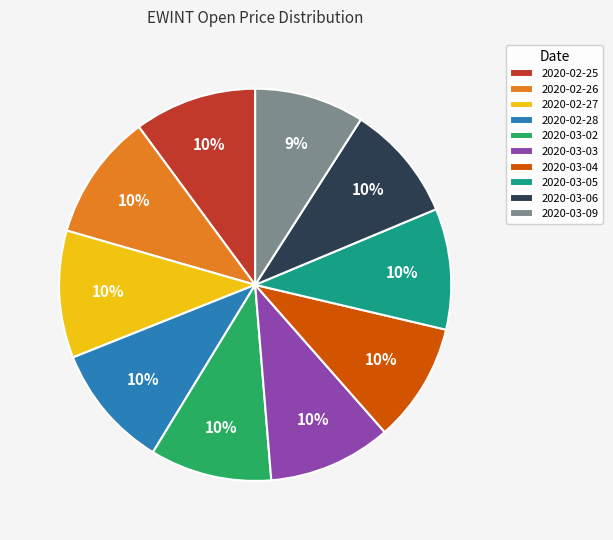

What percentage is the 2020-02-25 slice, to the nearest percent?

10%